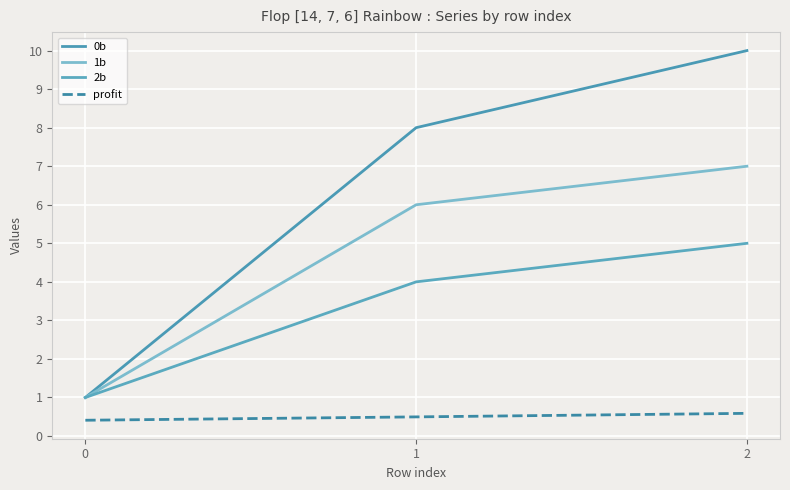

Count the number of categories in the chart.

3